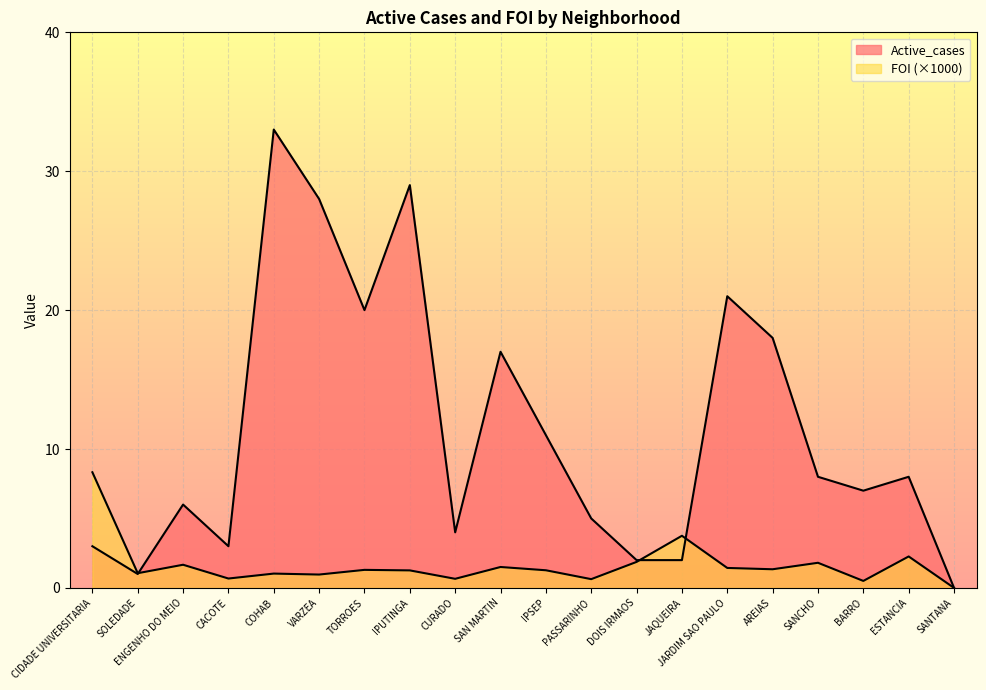

The value of Active_cases at VARZEA is 46.3. True or false?

False